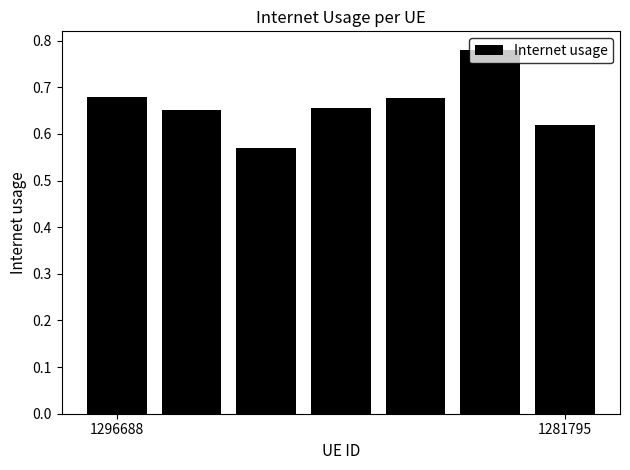

Count the values in the range 0 to 1.

7